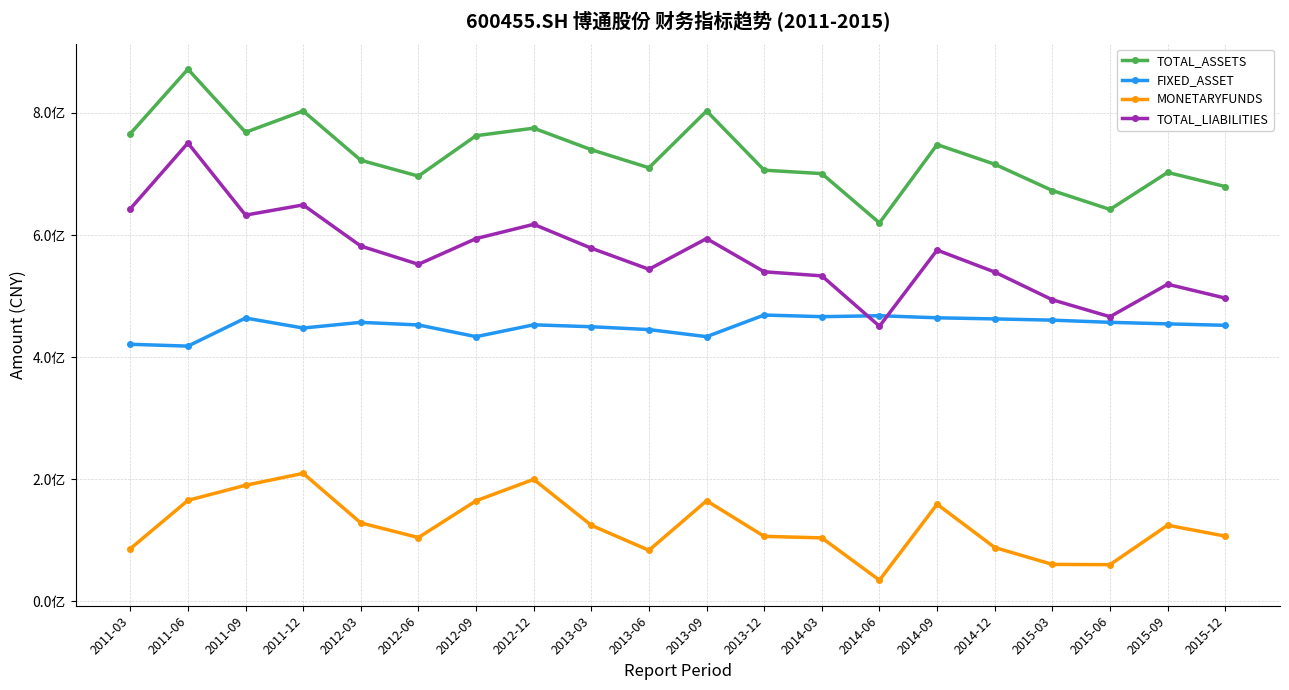

What is the difference between the FIXED_ASSET values at 2012-06 and 2015-06?

4292406.7